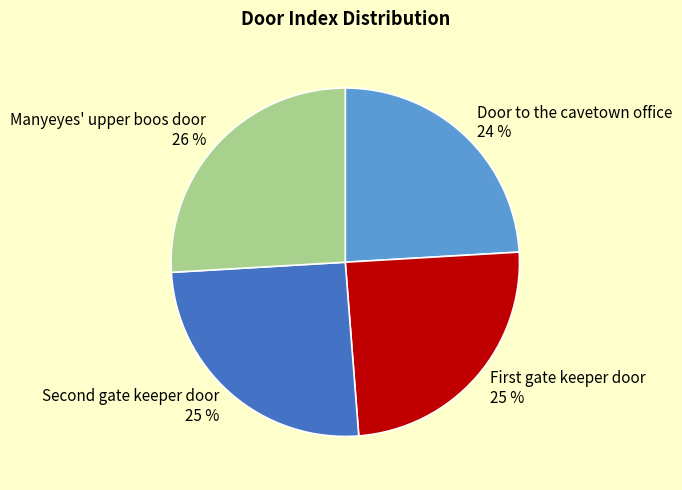

What is the smallest slice in the pie chart?

Door to the cavetown office